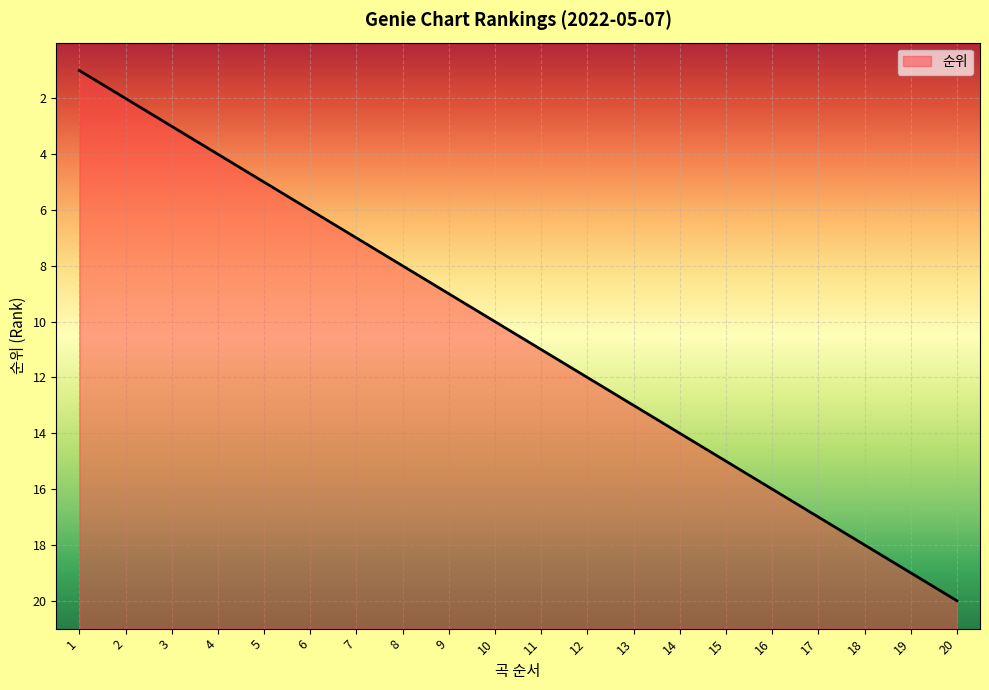

Does the chart display data point markers on the line(s)?

No